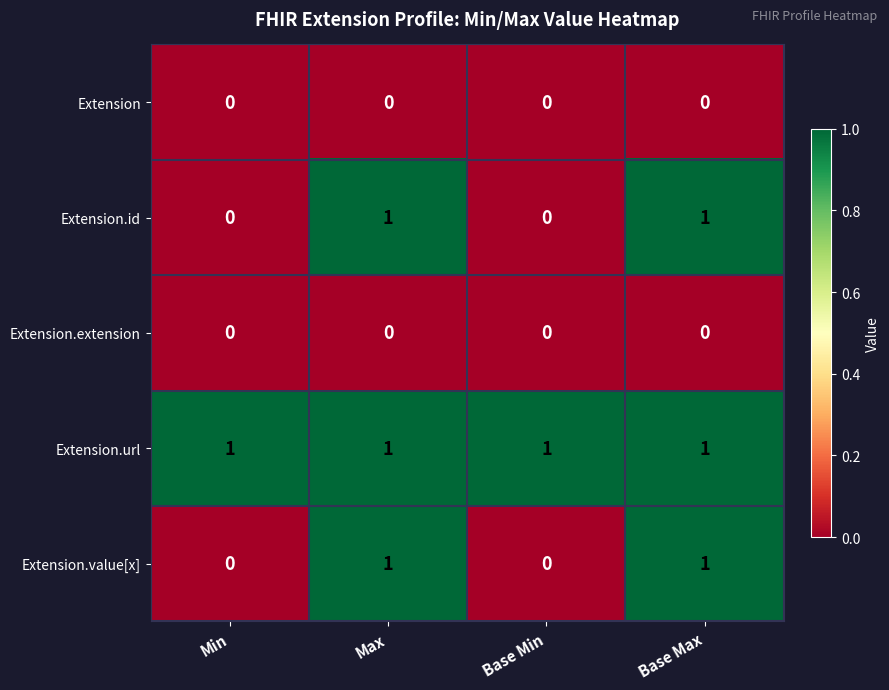

At how many categories does at least one series exceed 0?

4